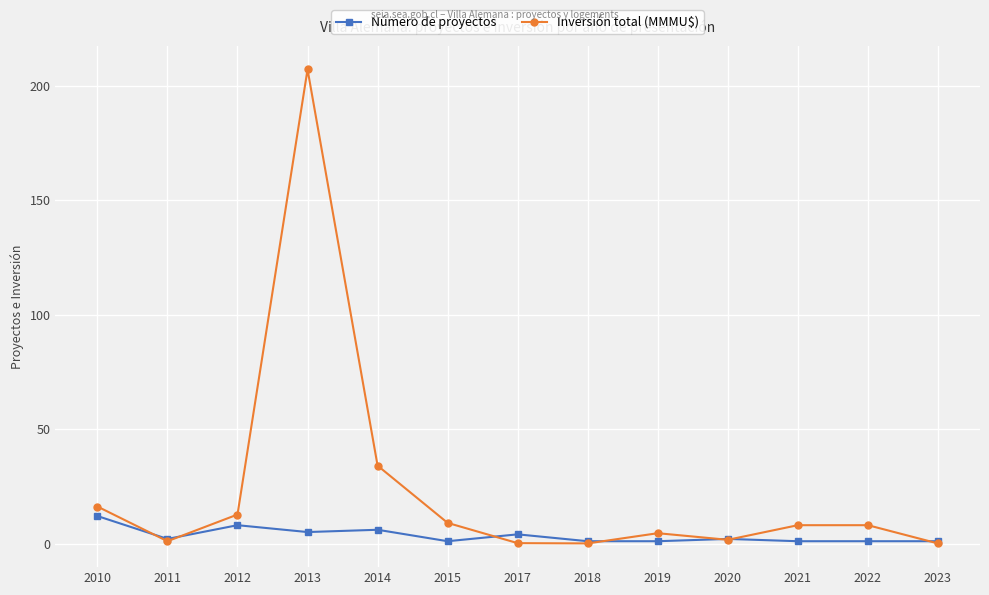

True or false: Número de proyectos has more than 1 points higher than both neighbors.

True